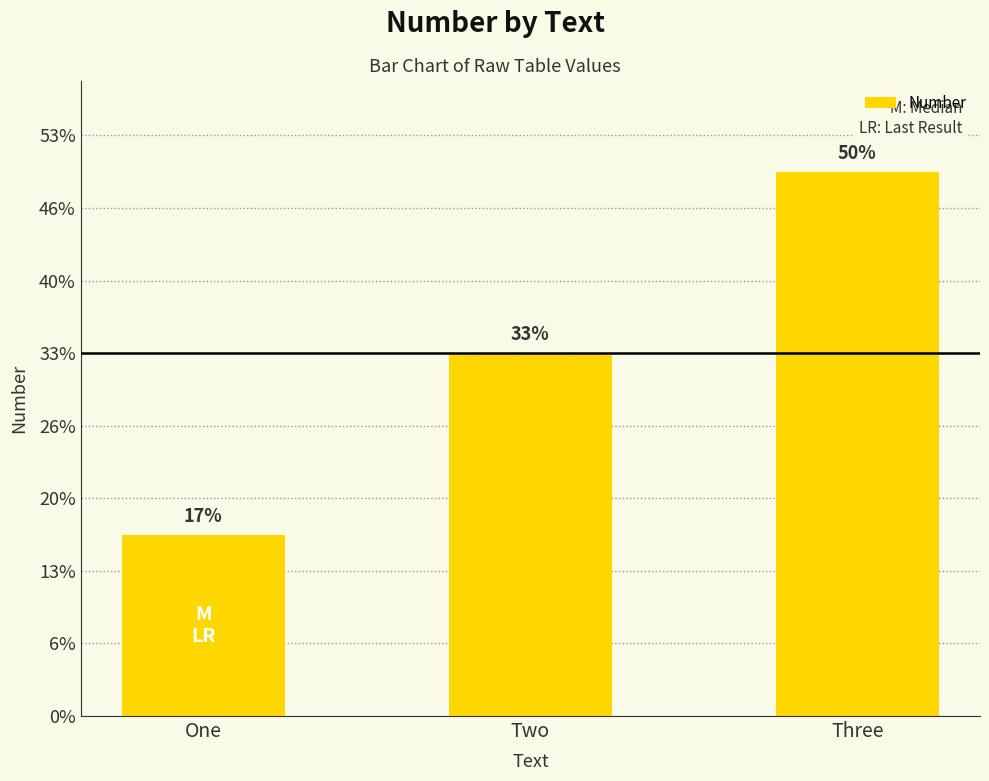

The value at Three is 1. True or false?

False